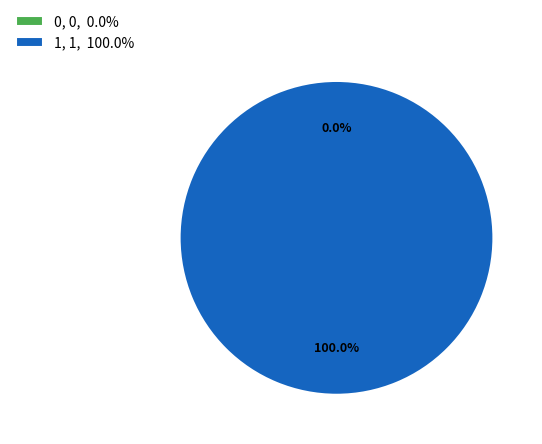

To the nearest percent, what is the difference between the largest and smallest slice percentages?

100%